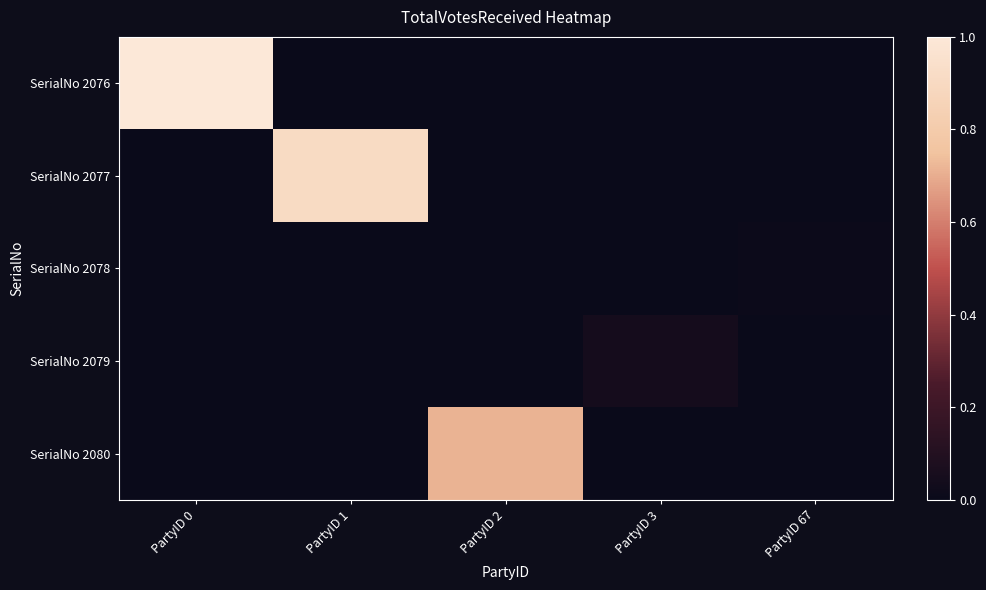

At which category is the sum across all series the highest?

PartyID 0